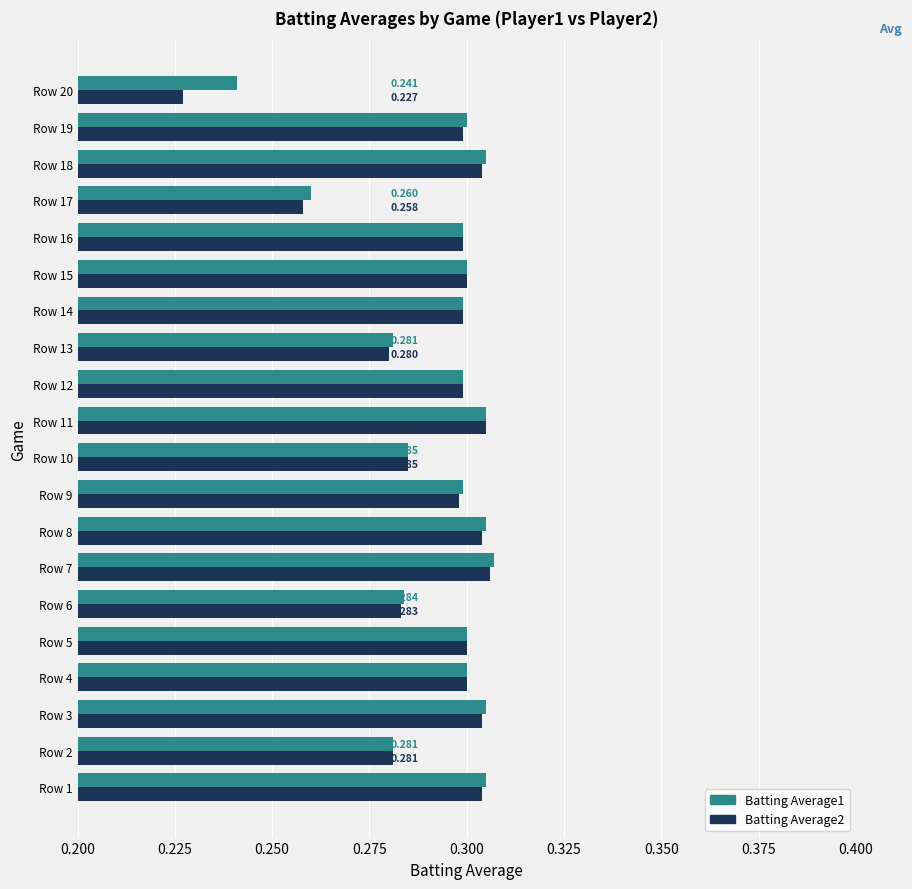

What is the total value across all series at Row 17?

0.5